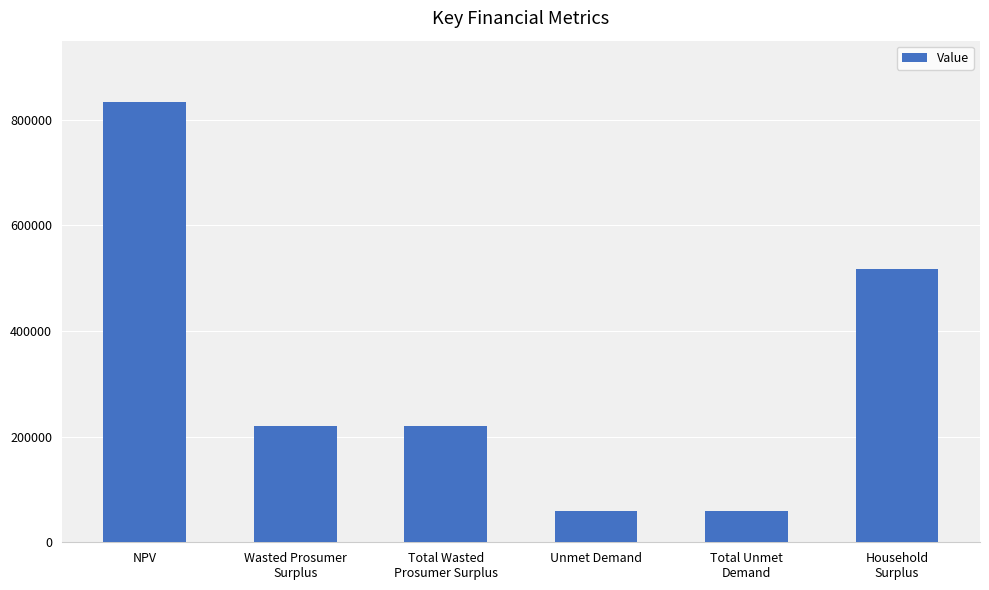

What is the label of the 5th bar from the left?

Total Unmet
Demand